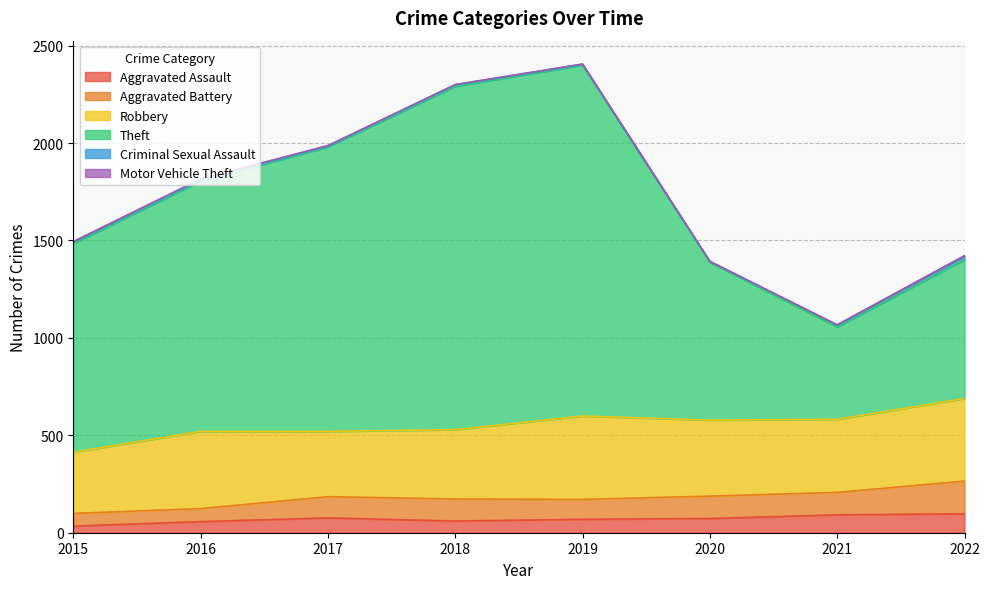

What is the sum of the Theft values at 2022 and 2015?

1783